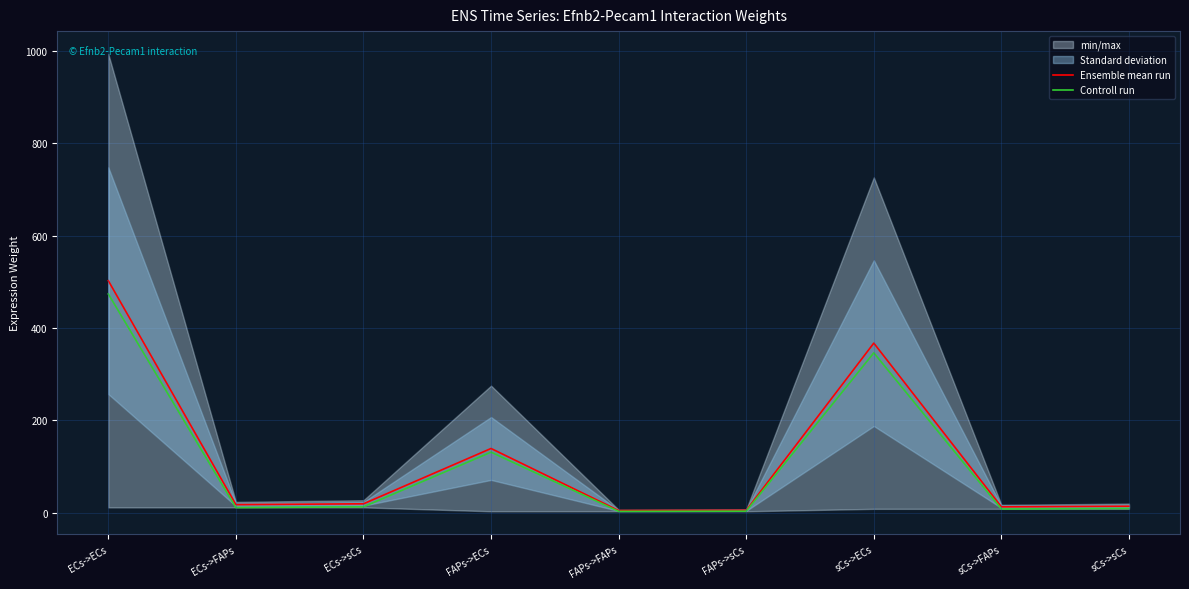

Which category has the highest value in the Ensemble mean run series?

ECs->ECs